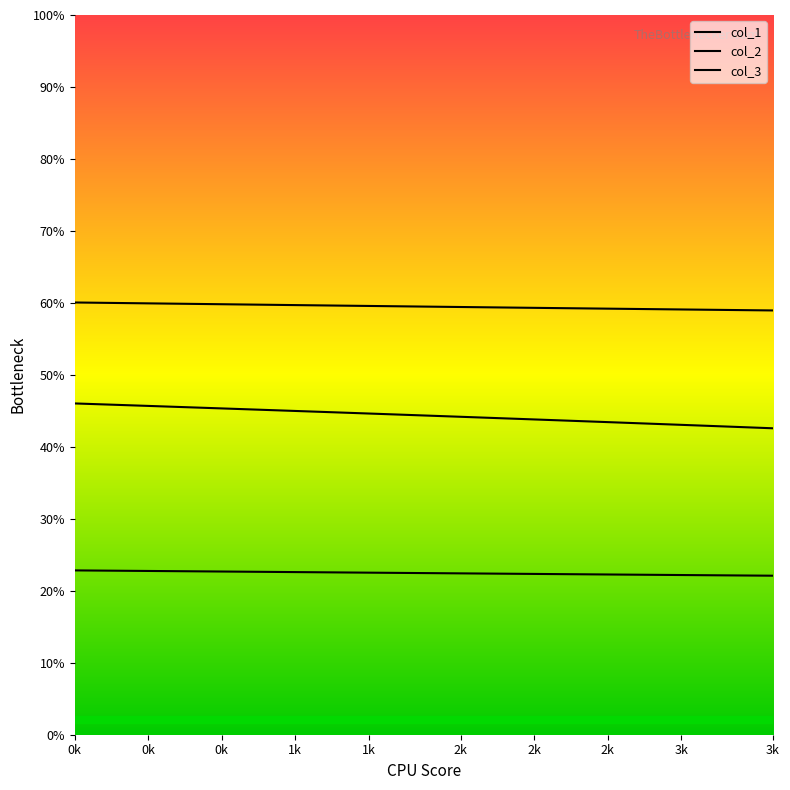

What is the average value of the 0 series?

0.2